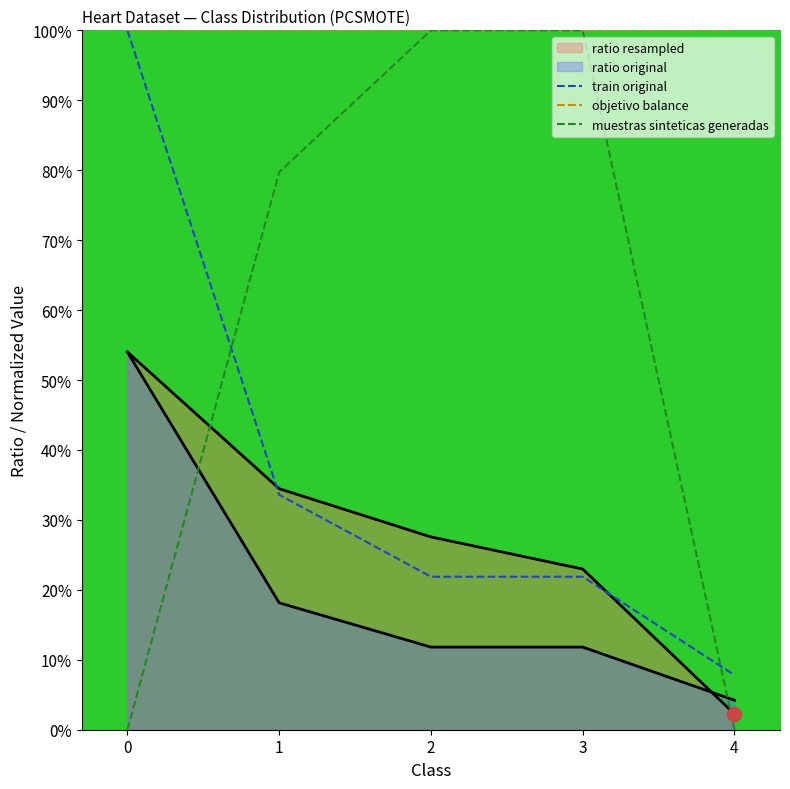

How many lines are shown in the chart?

4